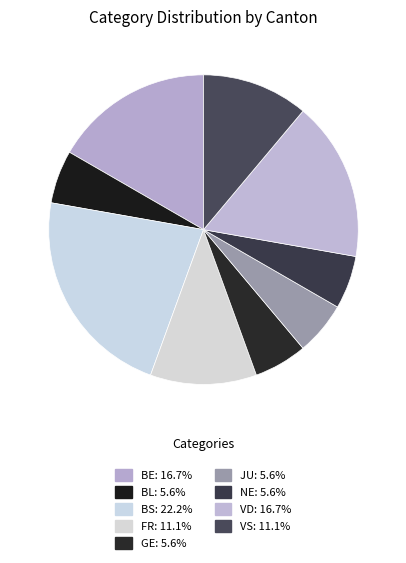

Which category has the biggest portion of the pie?

BS